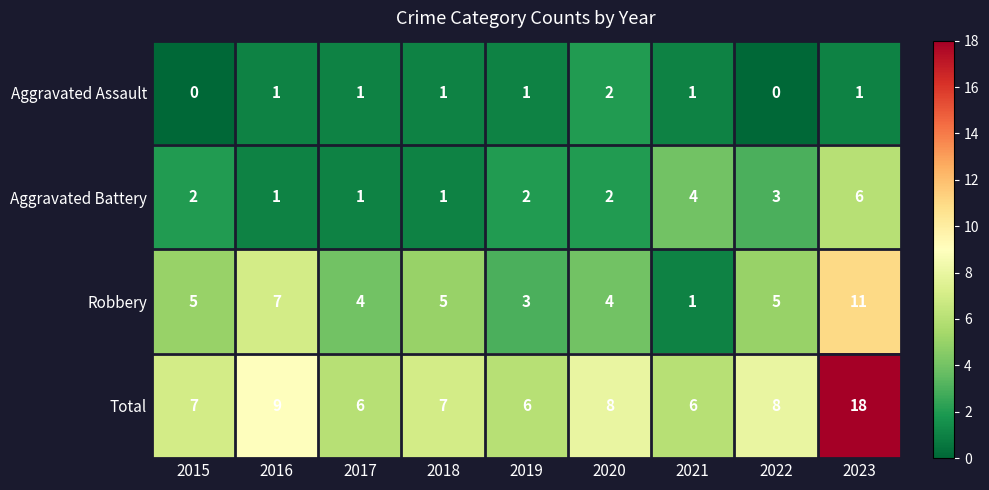

At 2023, list the series in order from largest to smallest.

Total, Robbery, Aggravated Battery, Aggravated Assault